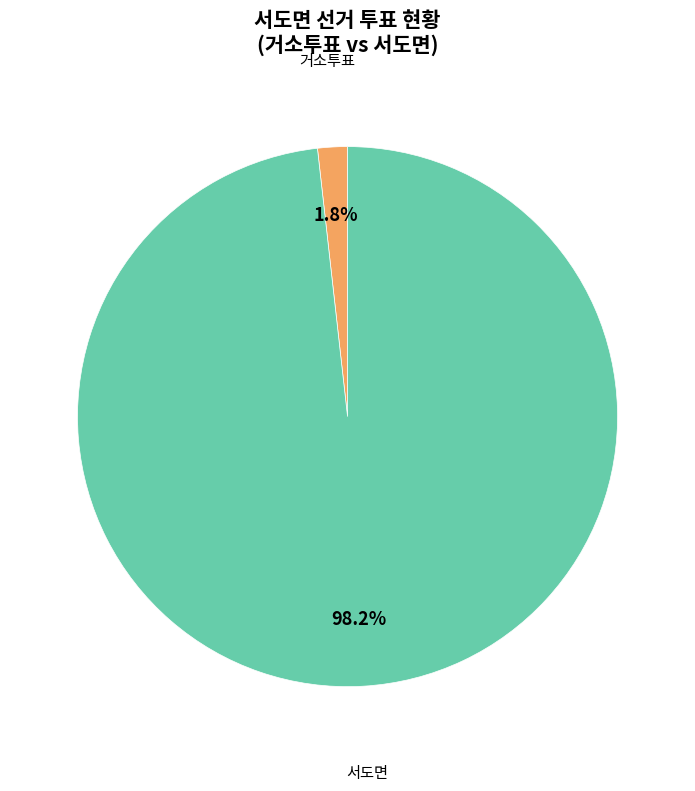

Is there any slice that represents more than half of the pie?

Yes